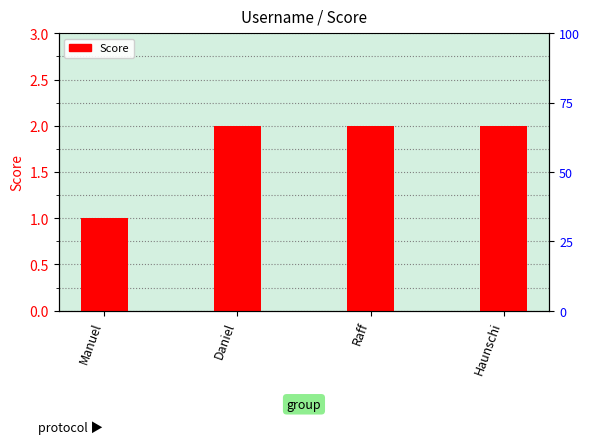

Read the value at Raff.

2